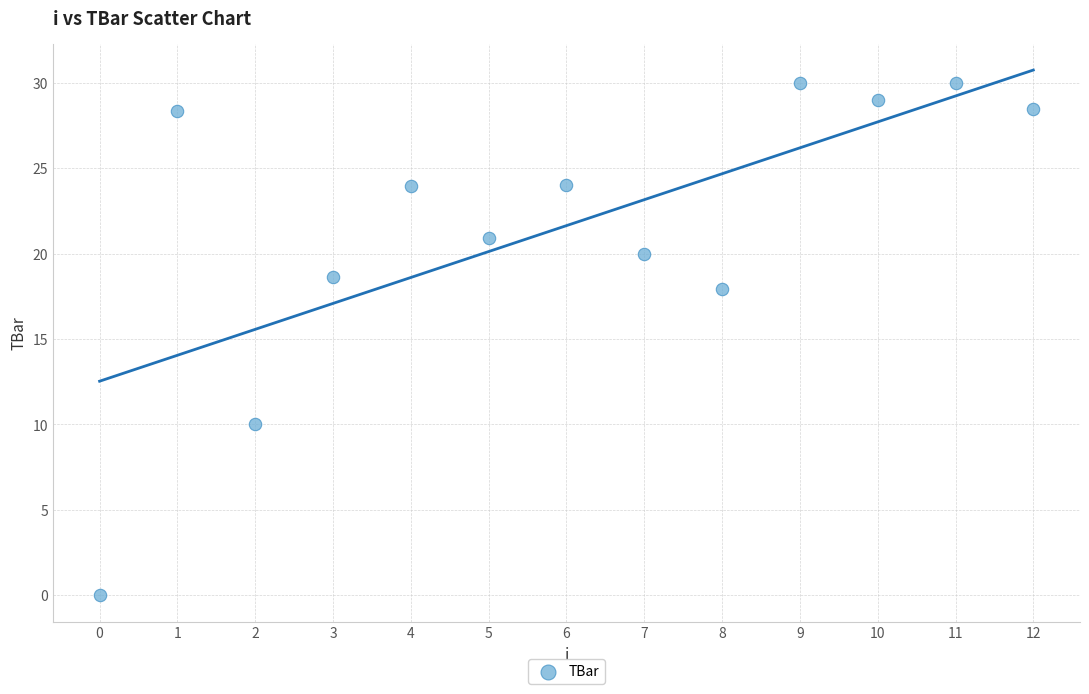

What Y value in the scatter plot is closest to 15?

17.9